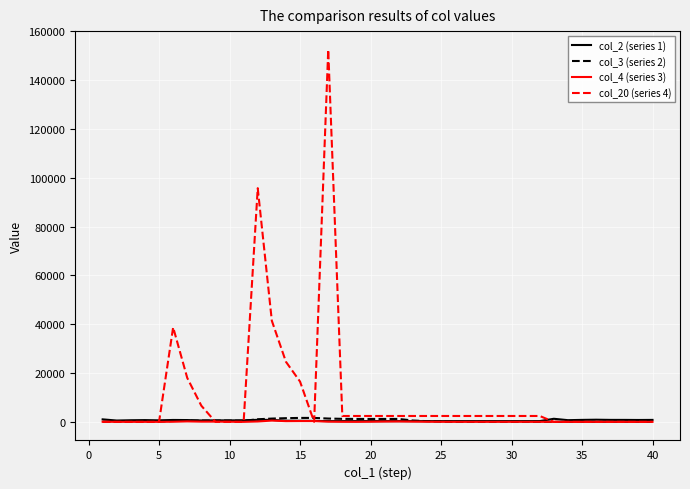

Is this an area chart (filled region under the line)?

No